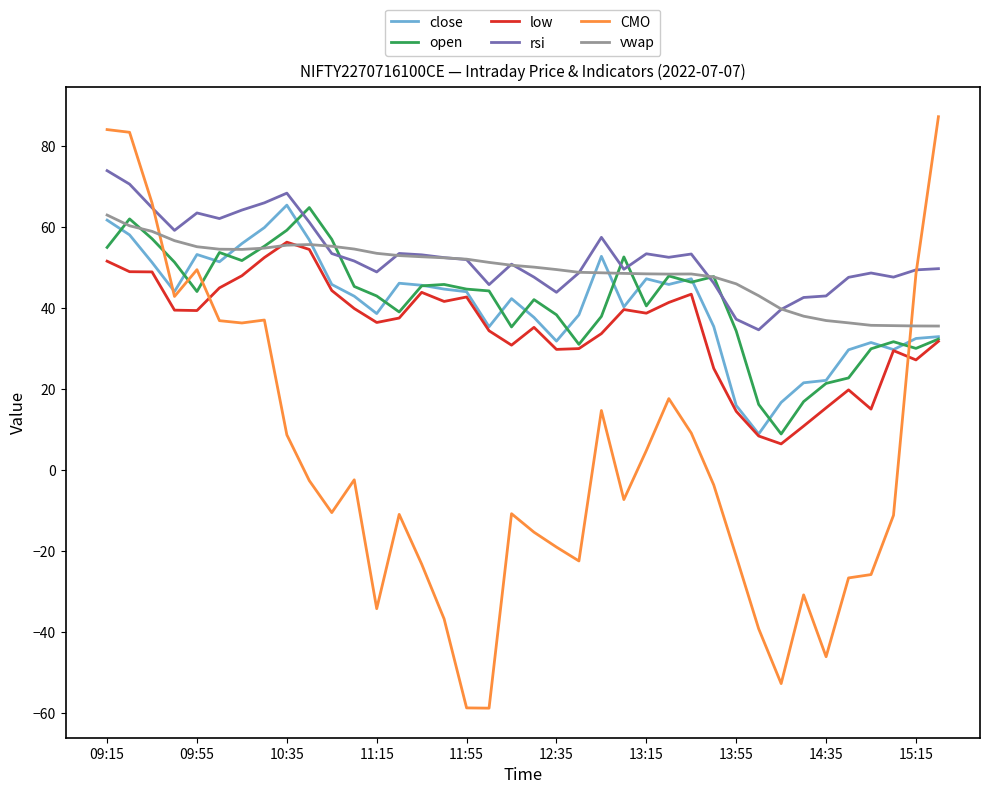

True or false: close has more than 2 points higher than both neighbors.

True